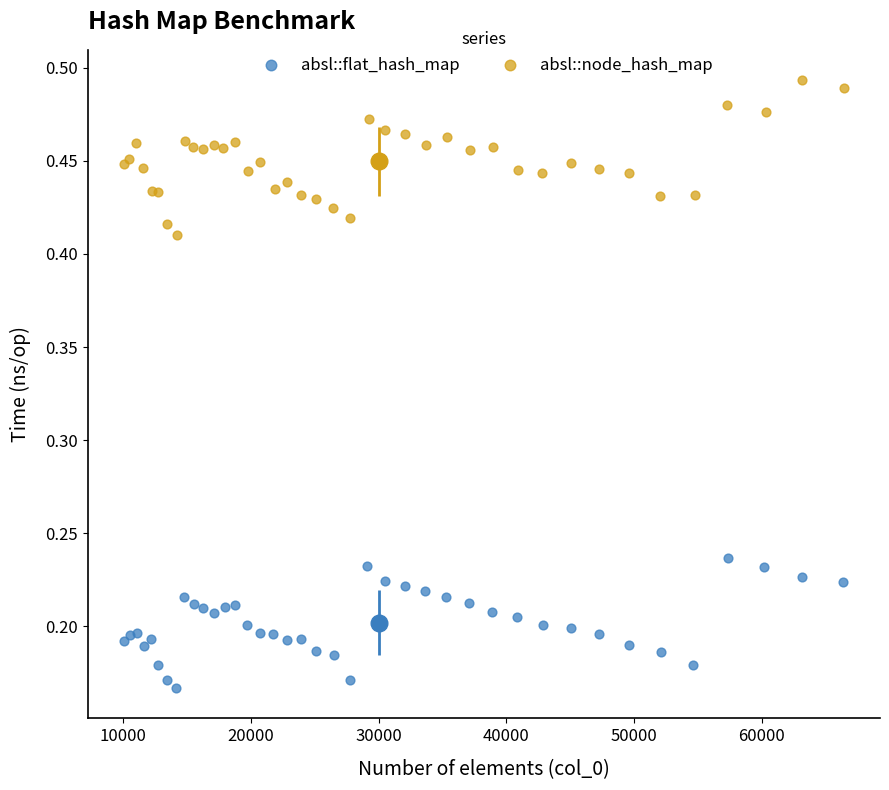

Which series reaches the maximum Y coordinate?

absl::node_hash_map